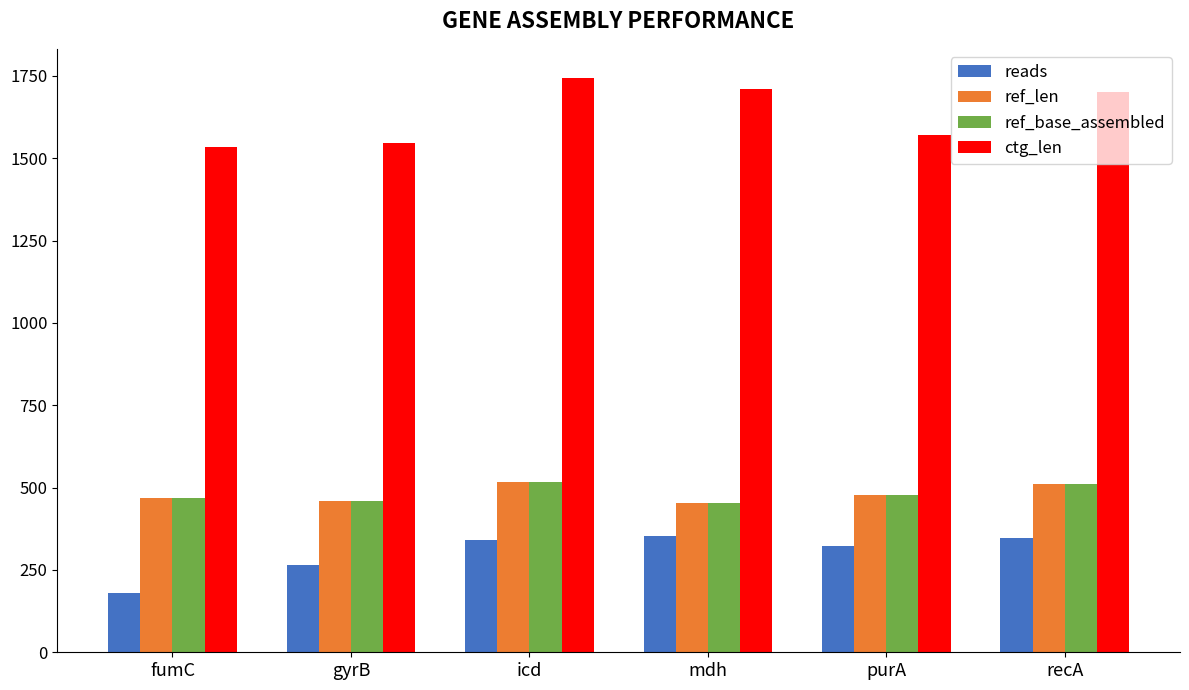

What is the difference between the highest and lowest values at mdh?

1357